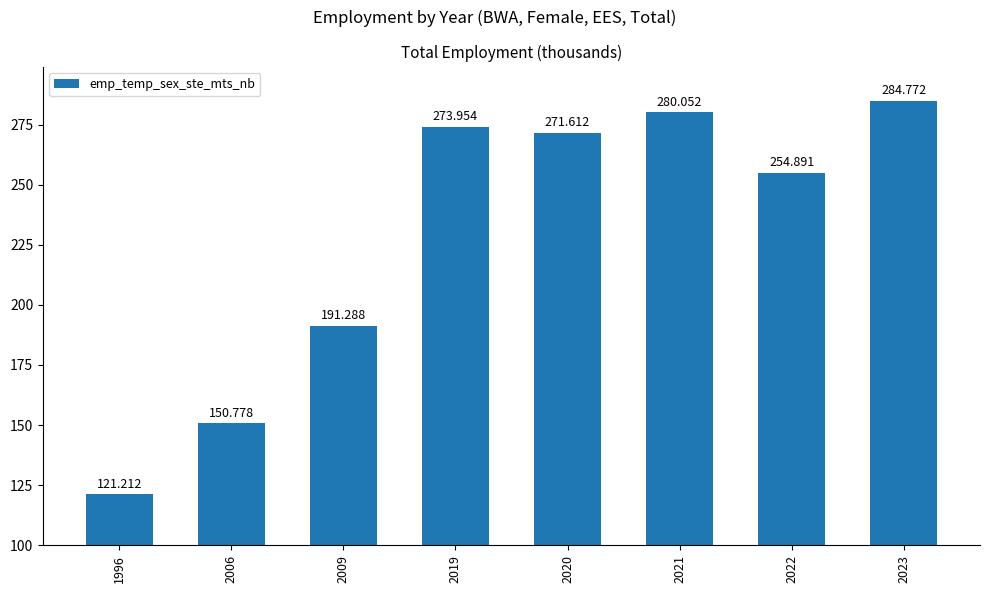

At which category does the chart reach its peak across all series?

2023